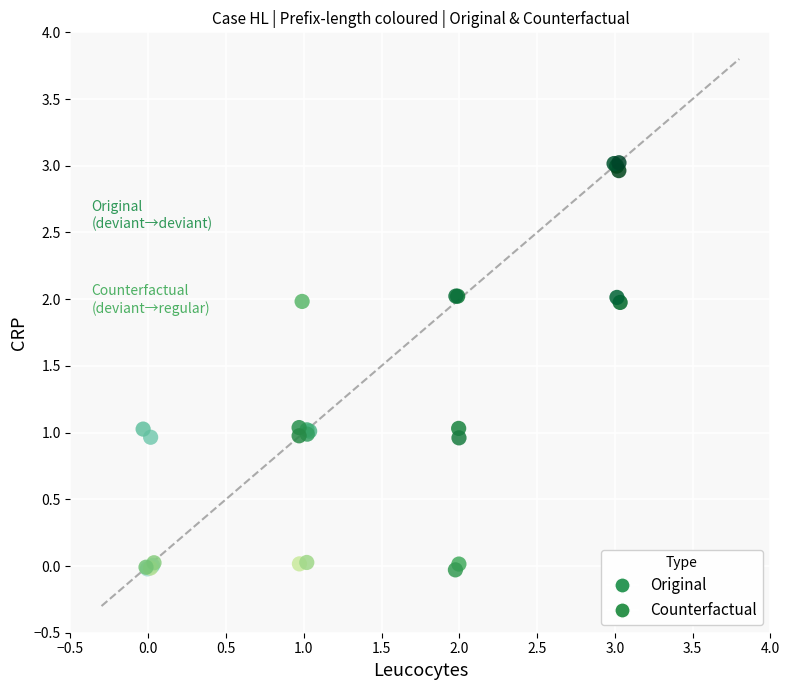

Which series has the largest Y range (max minus min)?

Counterfactual